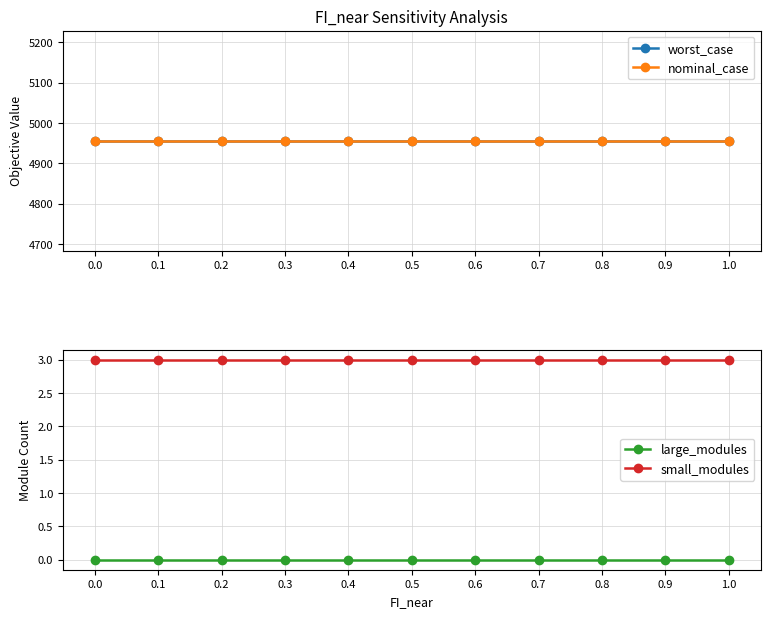

Does the chart have visible grid lines?

Yes